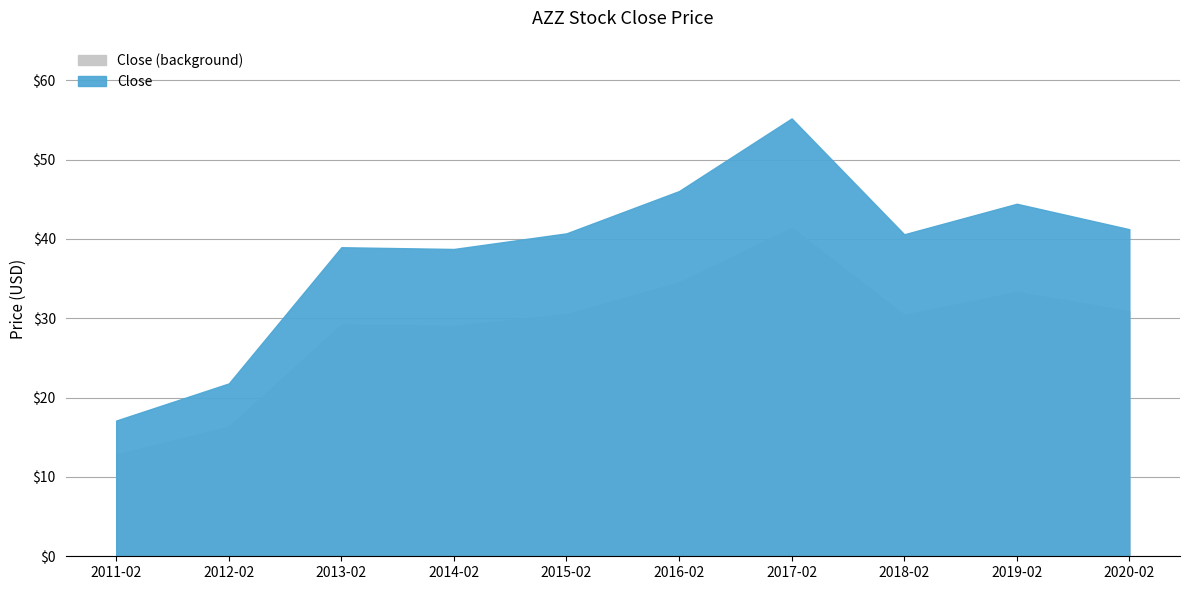

Reading left to right, transcribe all the data shown in this chart.

2011-02=17.1	2012-02=21.8	2013-02=39.0	2014-02=38.7	2015-02=40.7	2016-02=46.0	2017-02=55.2	2018-02=40.6	2019-02=44.4	2020-02=41.2